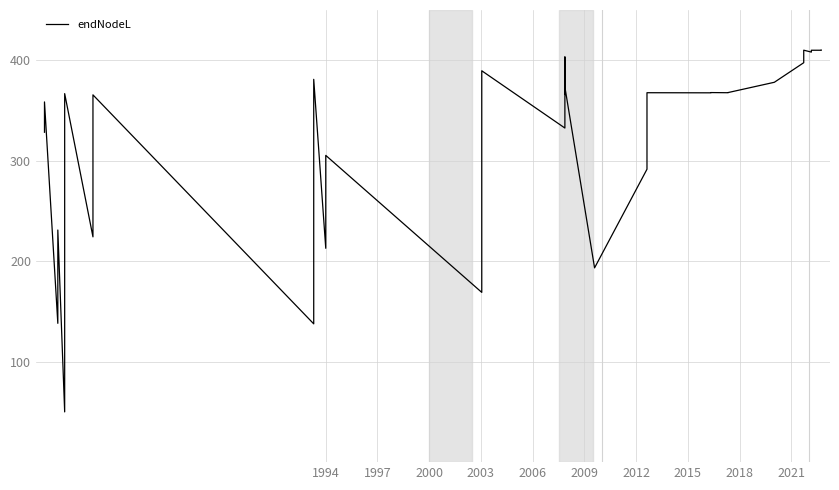

What is the sum of all values?

10848.6